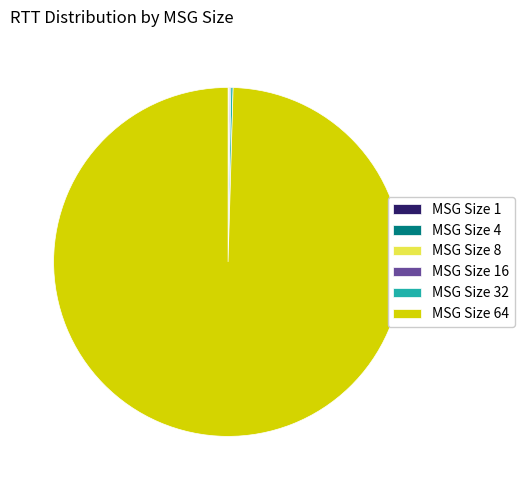

Which category accounts for the majority?

MSG Size 64